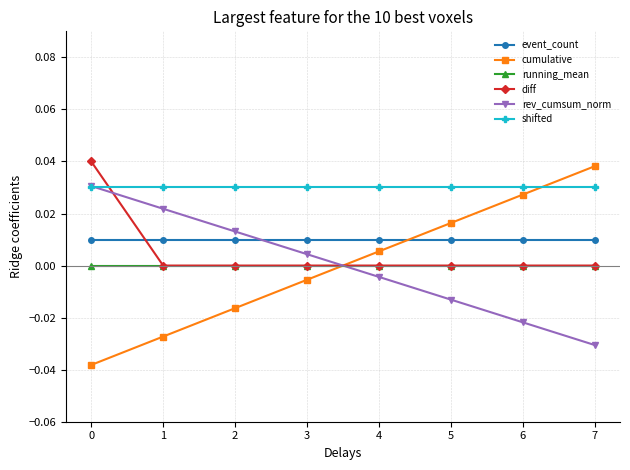

How many series are shown in this chart?

6